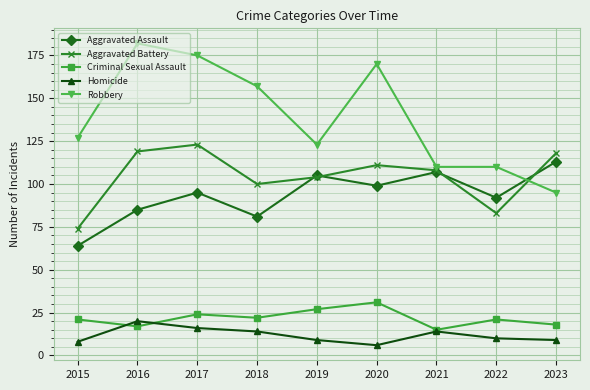

Reading left to right, what are all the values shown in this chart?

Aggravated Assault: 2015=64	2016=85	2017=95	2018=81	2019=105	2020=99	2021=107	2022=92	2023=113
Aggravated Battery: 2015=74	2016=119	2017=123	2018=100	2019=104	2020=111	2021=108	2022=83	2023=118
Criminal Sexual Assault: 2015=21	2016=17	2017=24	2018=22	2019=27	2020=31	2021=15	2022=21	2023=18
Homicide: 2015=8	2016=20	2017=16	2018=14	2019=9	2020=6	2021=14	2022=10	2023=9
Robbery: 2015=127	2016=182	2017=175	2018=157	2019=123	2020=170	2021=110	2022=110	2023=95